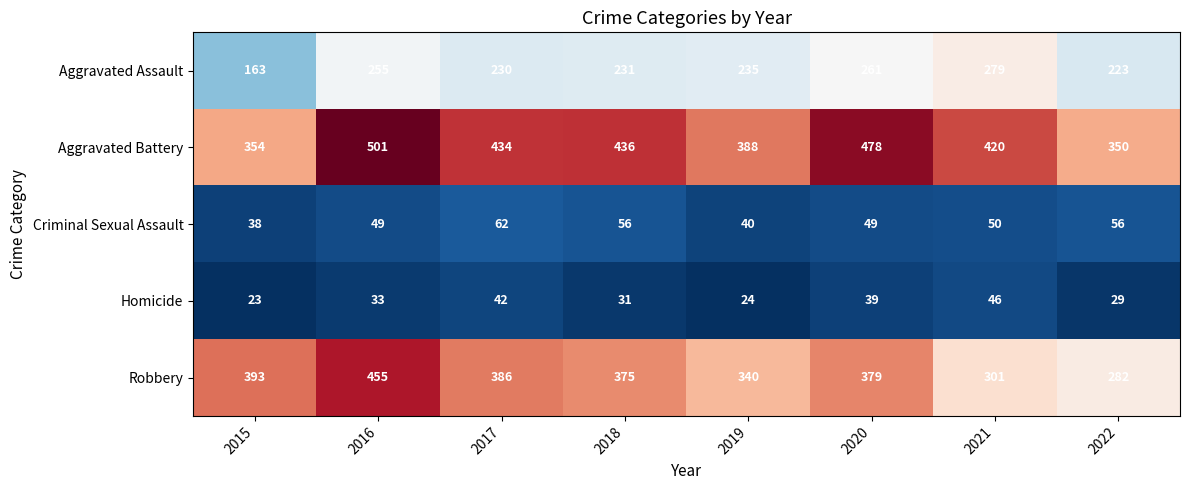

At which label is Aggravated Battery closest to 425?

2021